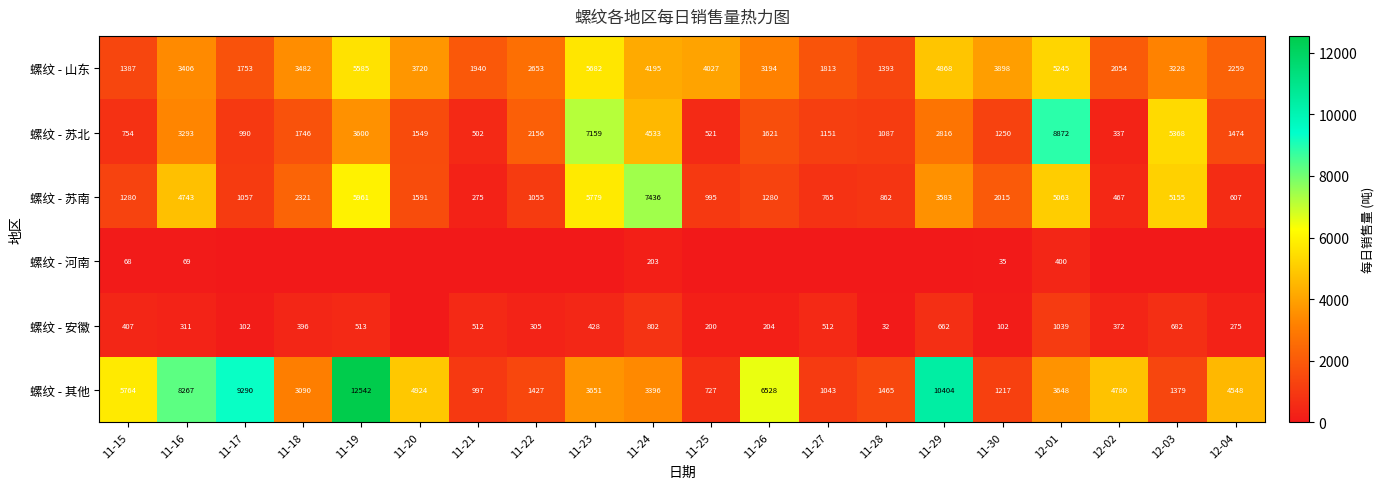

Is it true that 螺纹 - 苏北 equals 6933 at 11-24?

False